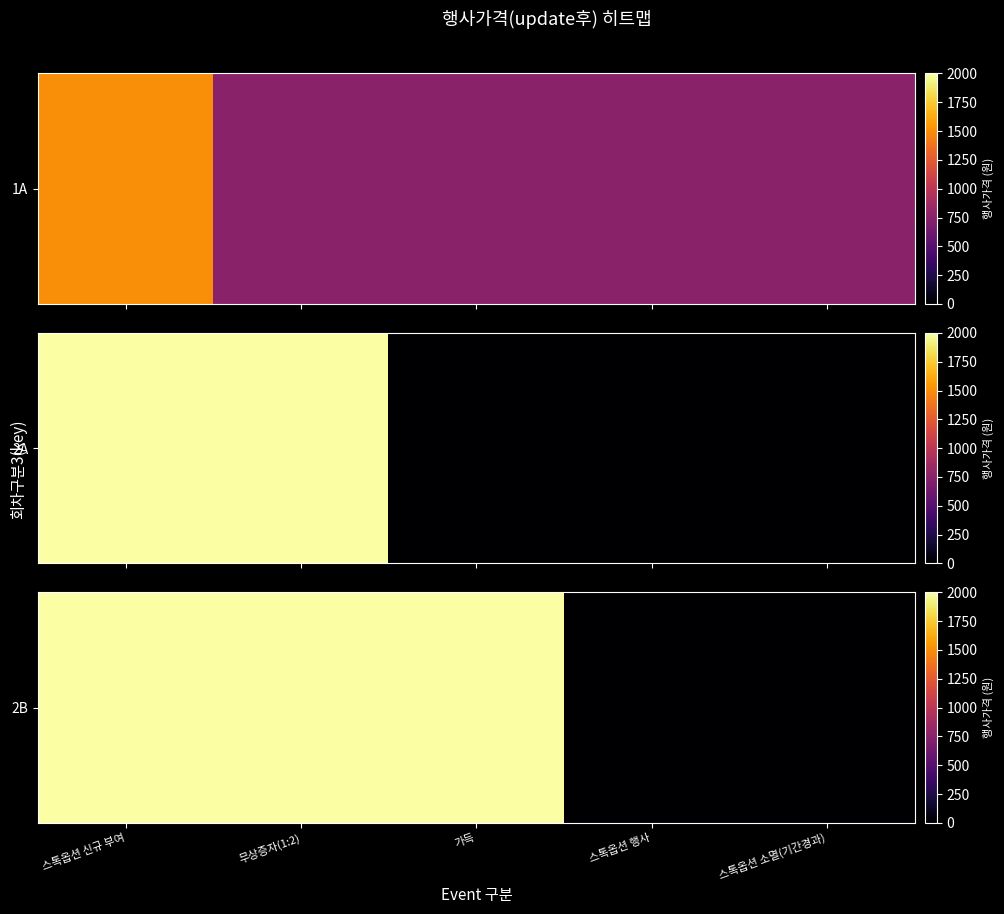

Read the value at 가득, to the nearest 100.

2000